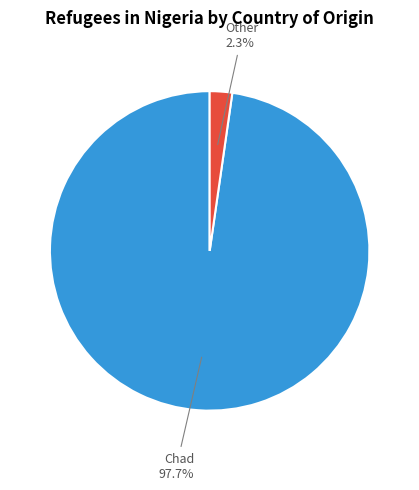

To the nearest percent, what is the average slice percentage?

50%